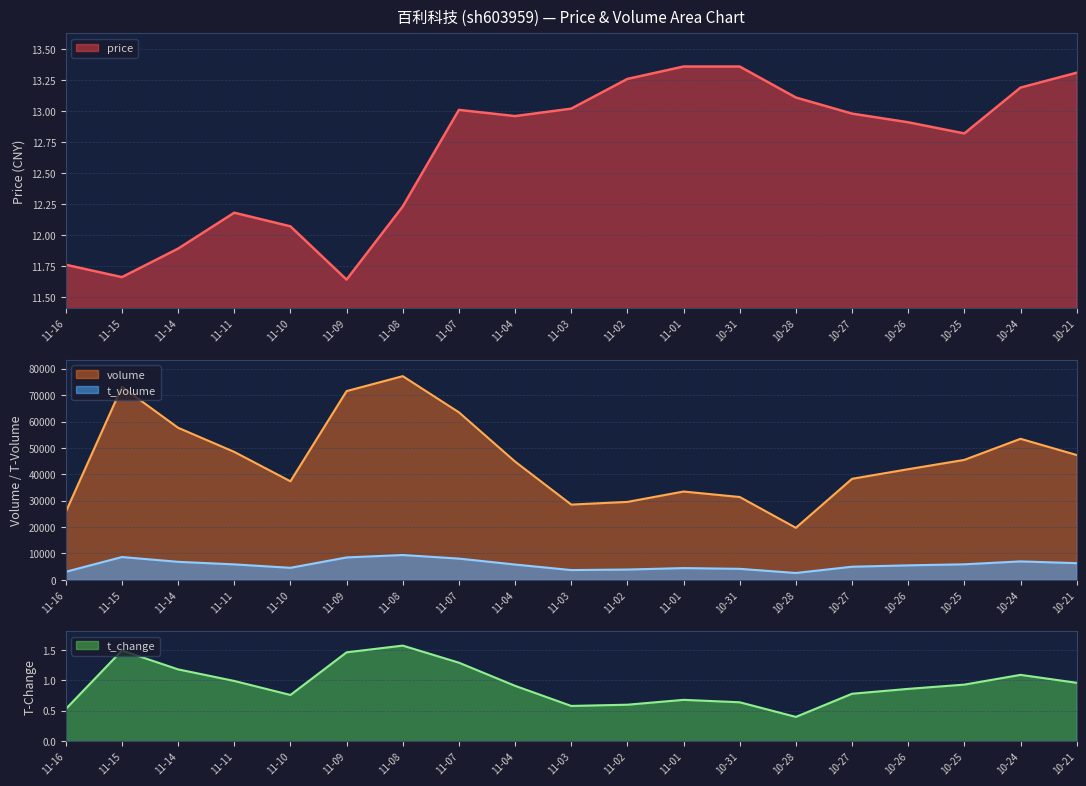

True or false: price has a value of 20.6 at 11-10.

False